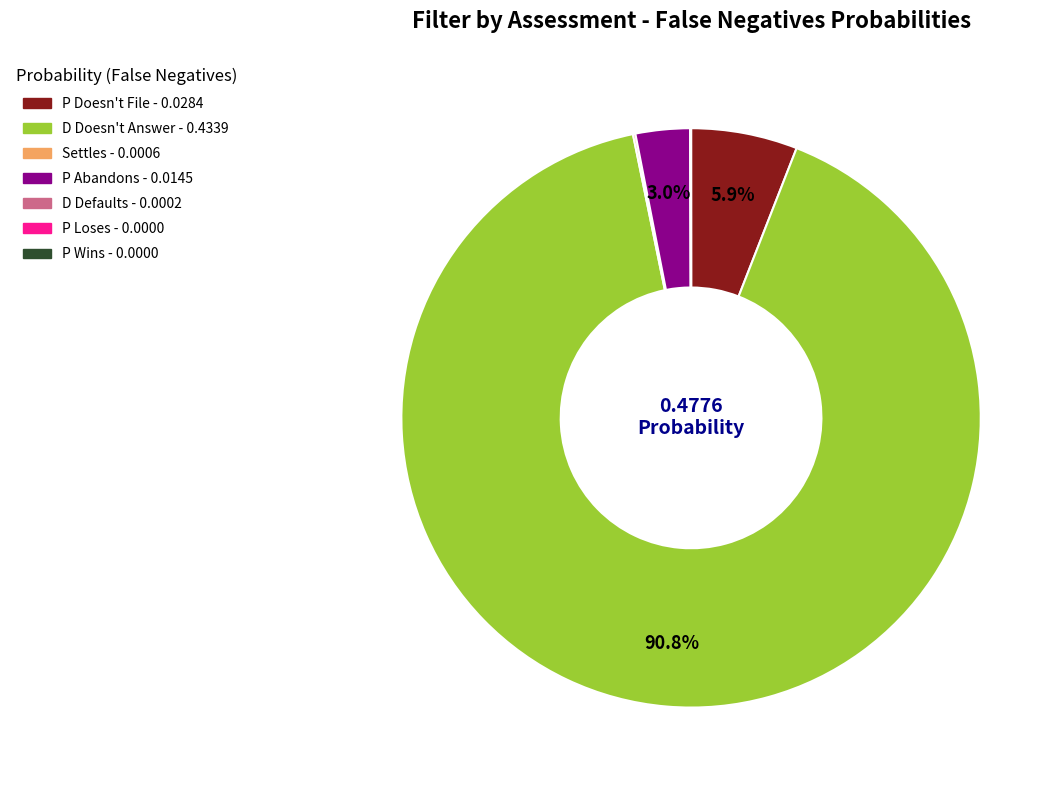

Is the sum of D Doesn't Answer and P Abandons greater than half?

Yes